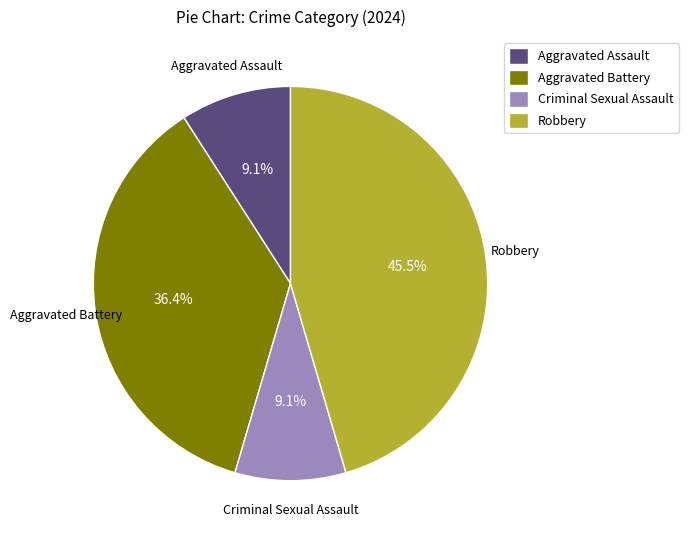

Do Aggravated Battery and Robbery together represent more than half of the pie?

Yes